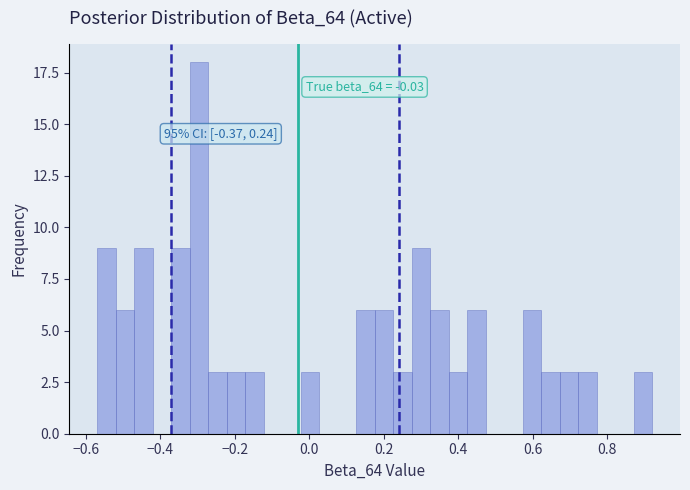

Read against the x-axis, roughly where is the centre of the tallest bar?

-0.30